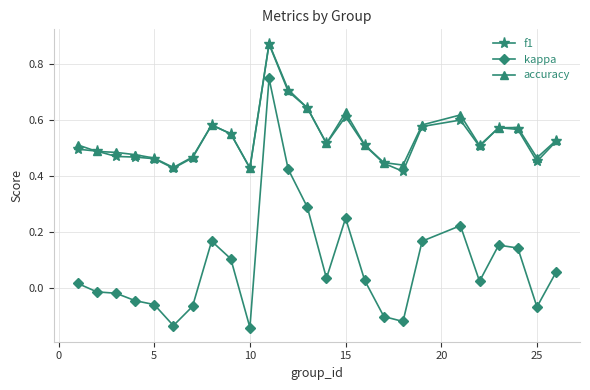

True or false: accuracy has more than 1 interior local peaks.

True